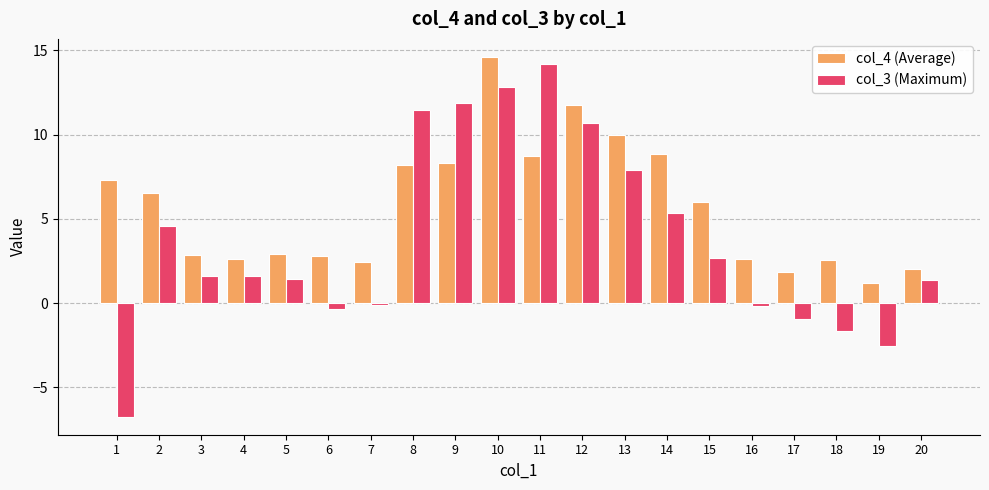

What is the maximum value for col_3 (Maximum)?

14.2